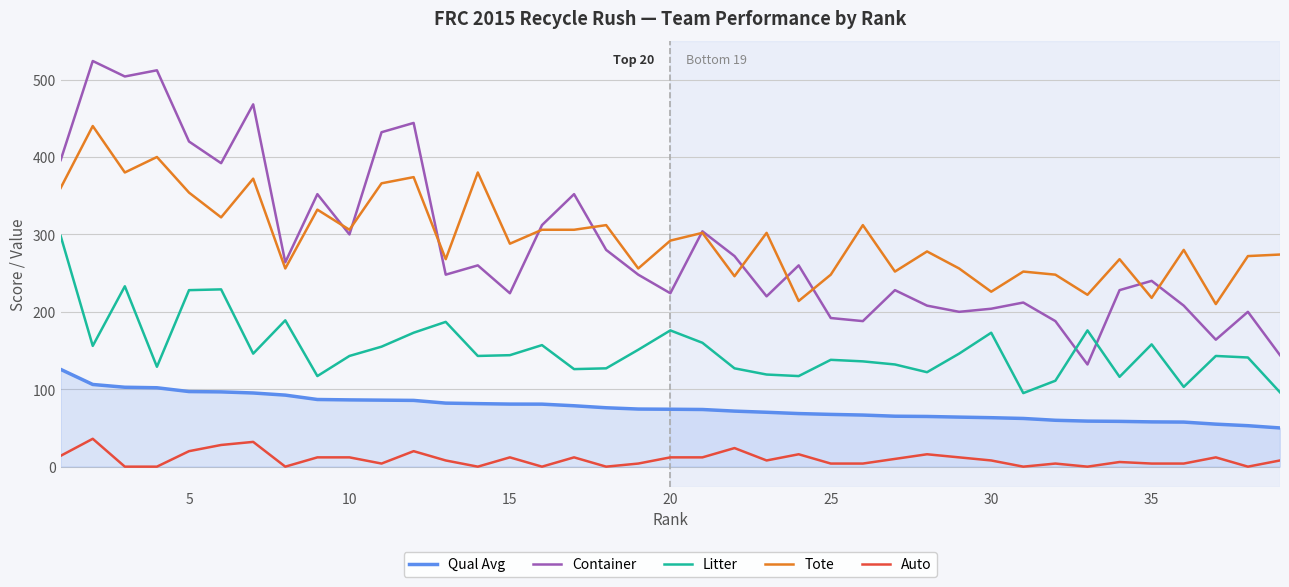

Rank the series by their maximum value, from highest to lowest.

Container, Tote, Litter, Qual Avg, Auto